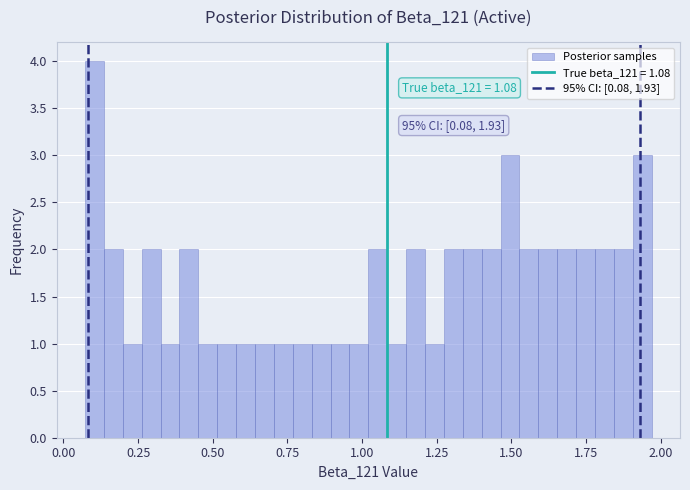

Around what value on the x-axis is the tallest bar? Give the approximate position of its centre, as read against the axis.

0.10